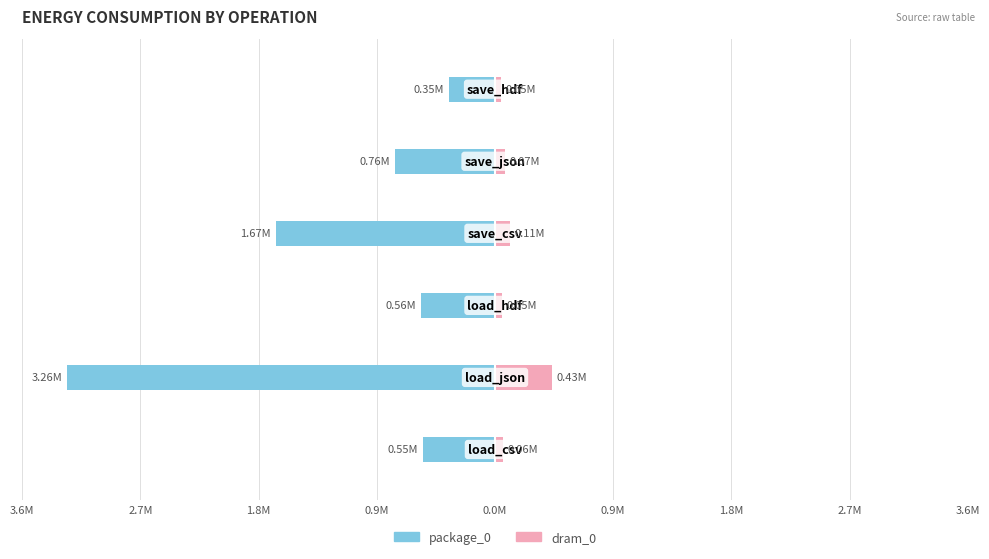

Reading left to right, extract all data points from this chart.

package_0: -549804	-3259269	-562377	-1671017	-761655	-350768
dram_0: 62988	431762	53711	112610	73913	45044